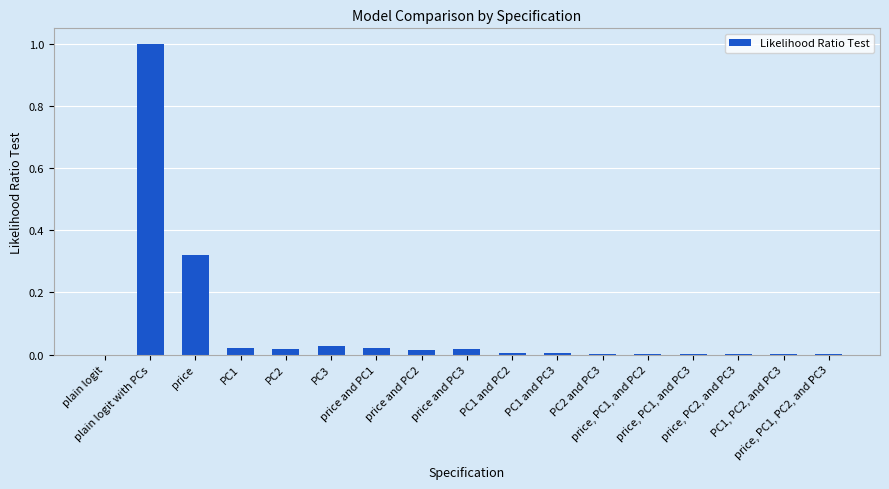

What is the maximum value shown in the chart?

1.0